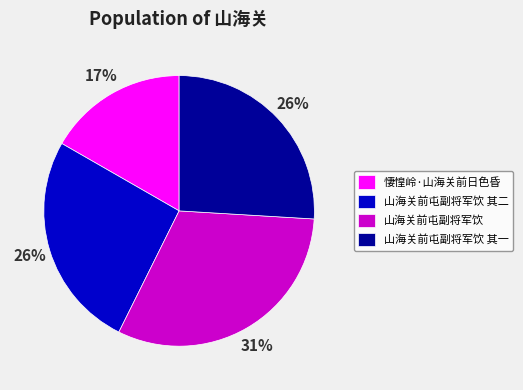

Between 山海关前屯副将军饮 and 山海关前屯副将军饮 其一, which is larger?

山海关前屯副将军饮